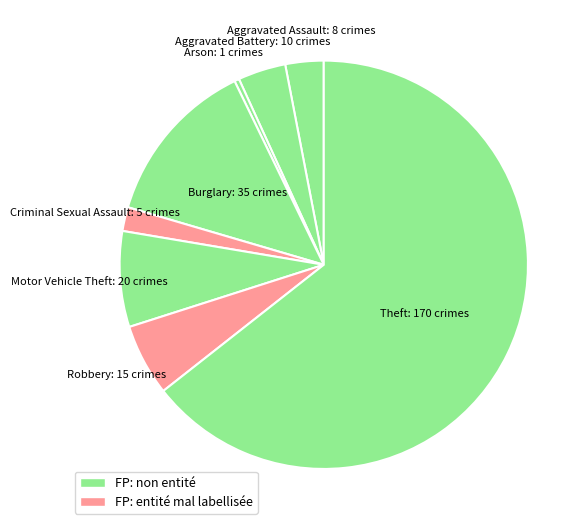

Count the number of slices in the pie.

8